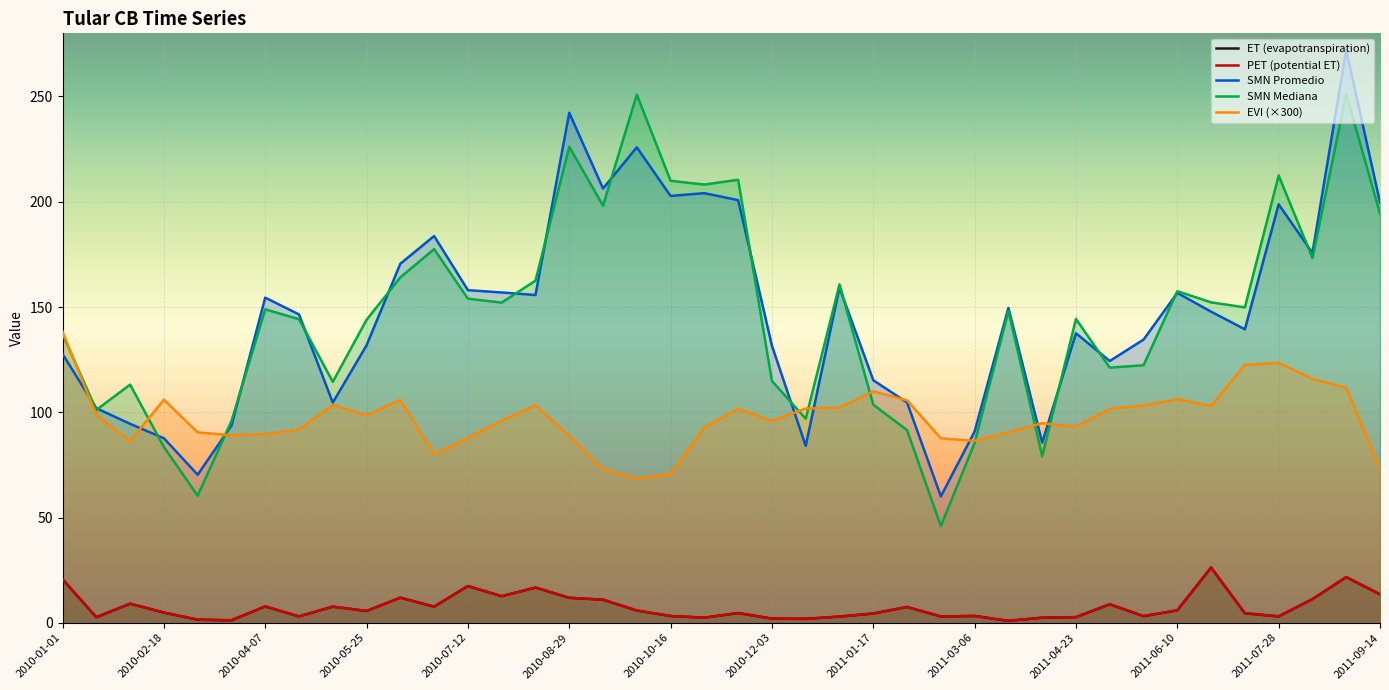

At how many categories does at least one series exceed 91?

37